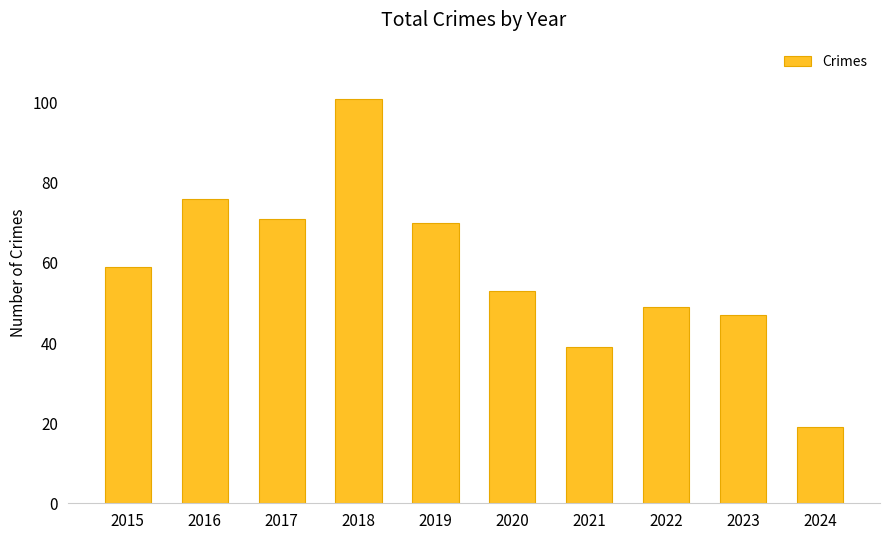

What is the difference between the maximum and second lowest values?

62